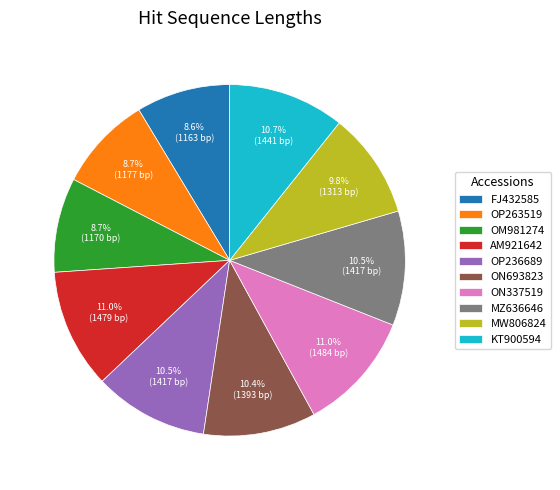

Is there a majority slice in this chart?

No